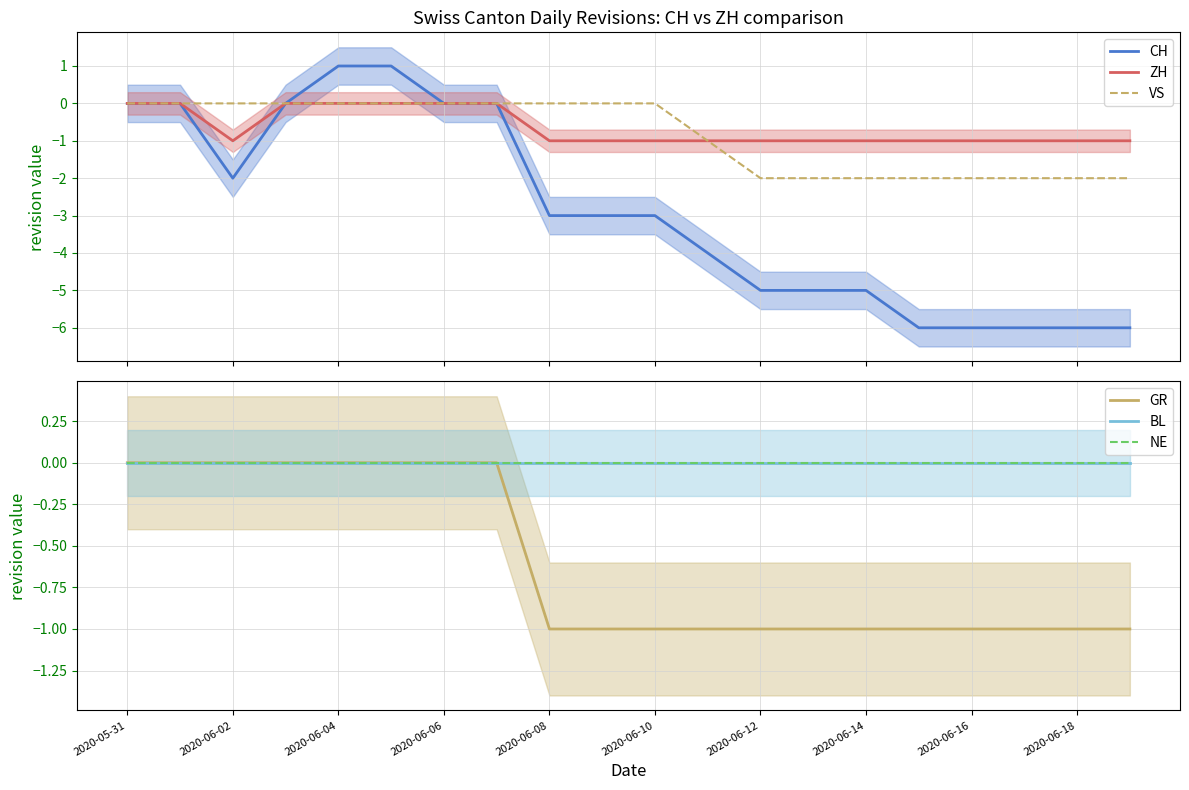

How many data points in VS are less than 0?

9